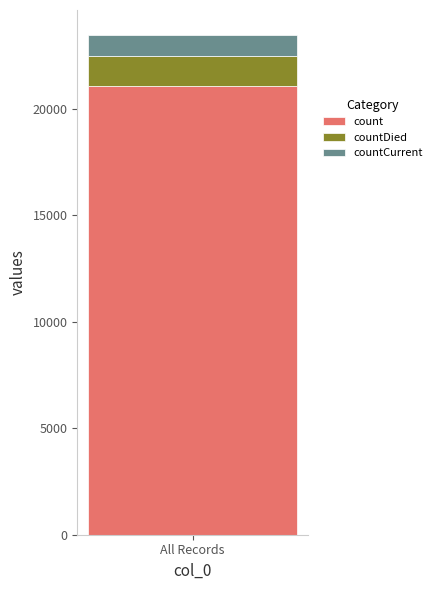

How many bars are there in total?

1